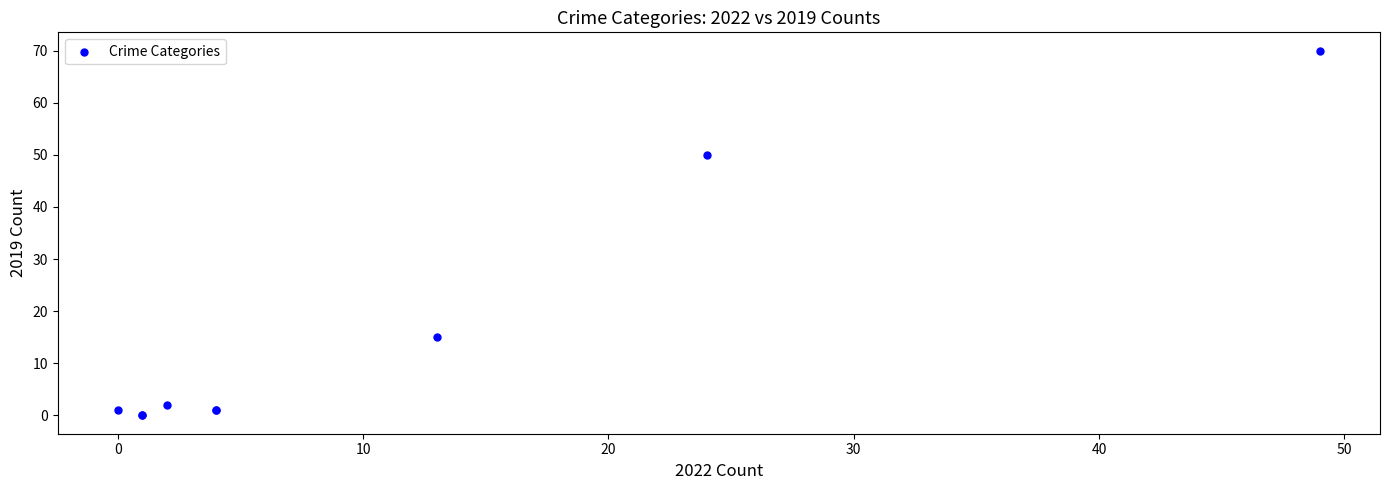

What Y value in the scatter plot is closest to 35?

50